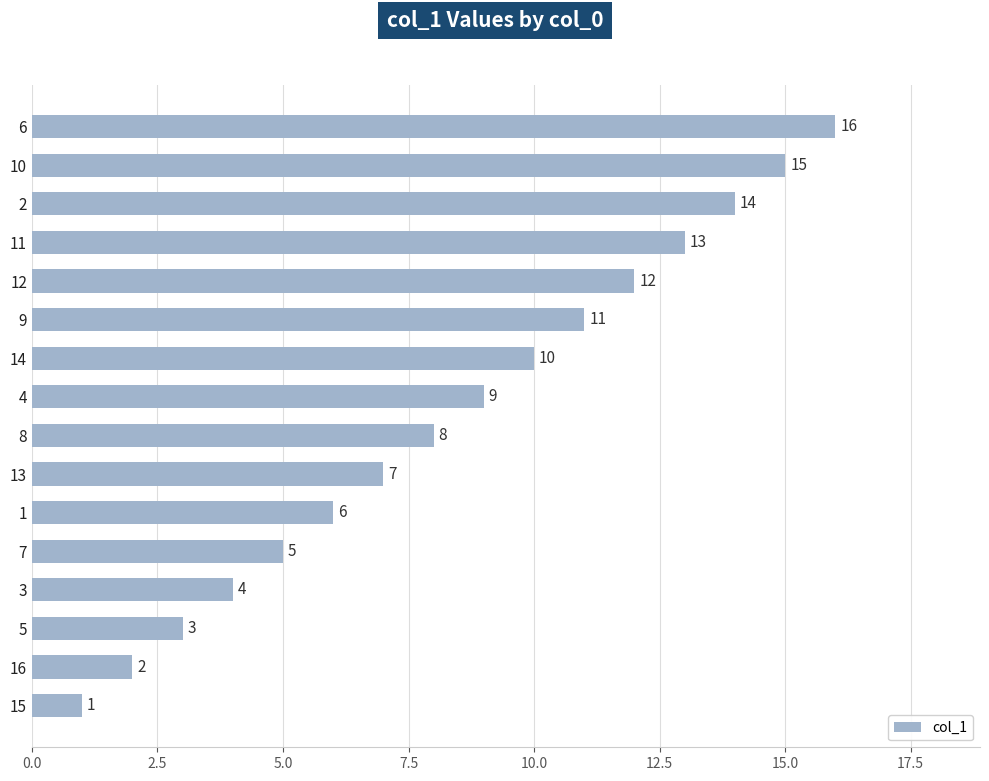

What is the minimum value shown in the chart?

1